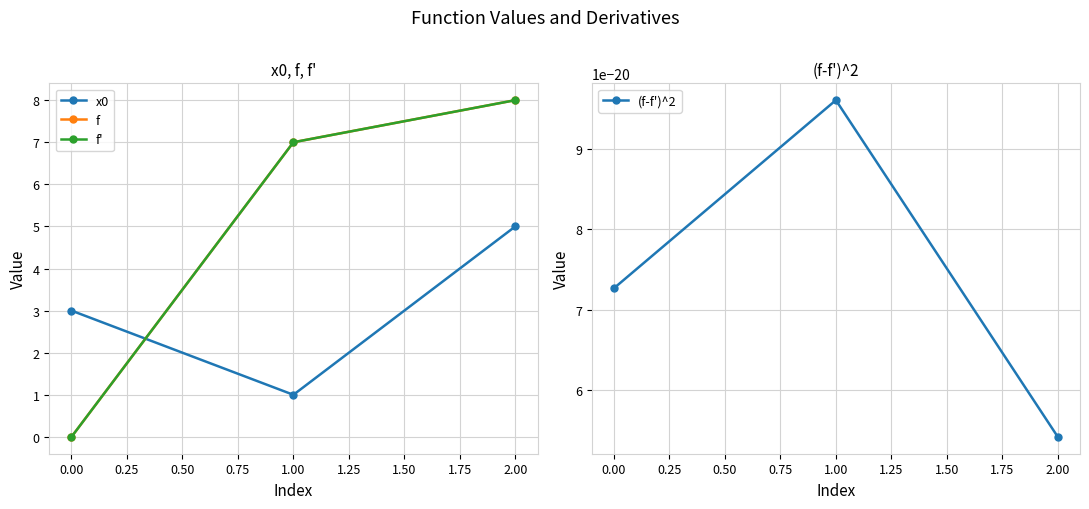

What is the value of the f' point at the 3rd from the left?

8.0